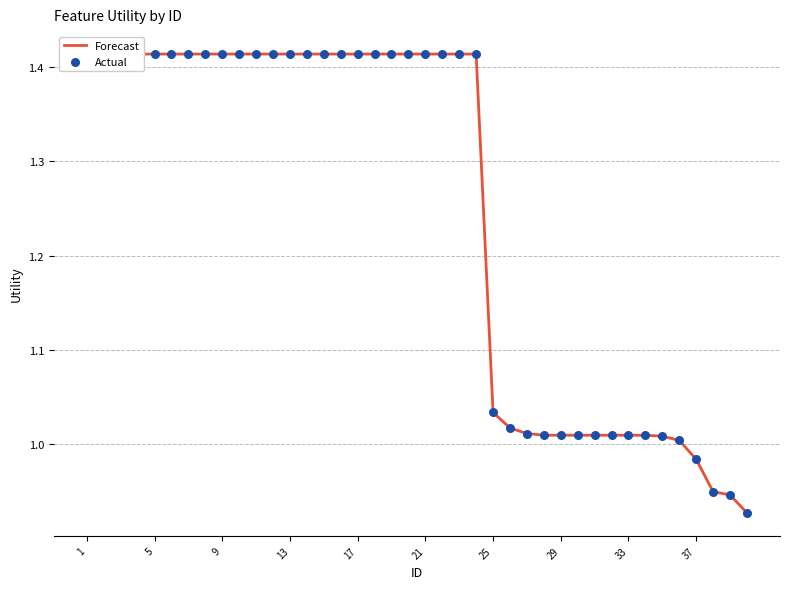

Which series has the widest spread of Y values?

Forecast